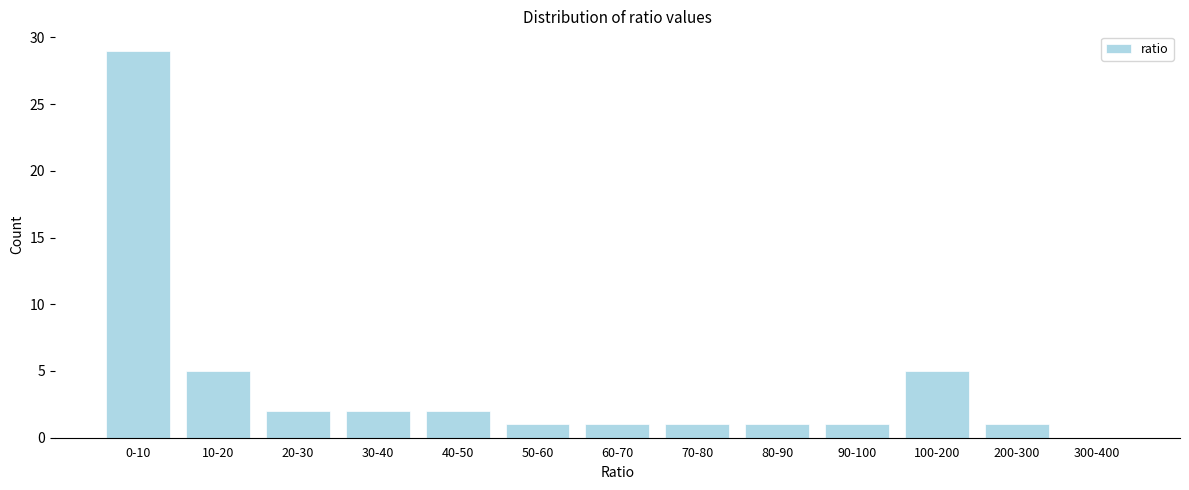

Reading right to left, transcribe all the data shown in this chart.

300-400=0	200-300=1	100-200=5	90-100=1	80-90=1	70-80=1	60-70=1	50-60=1	40-50=2	30-40=2	20-30=2	10-20=5	0-10=29